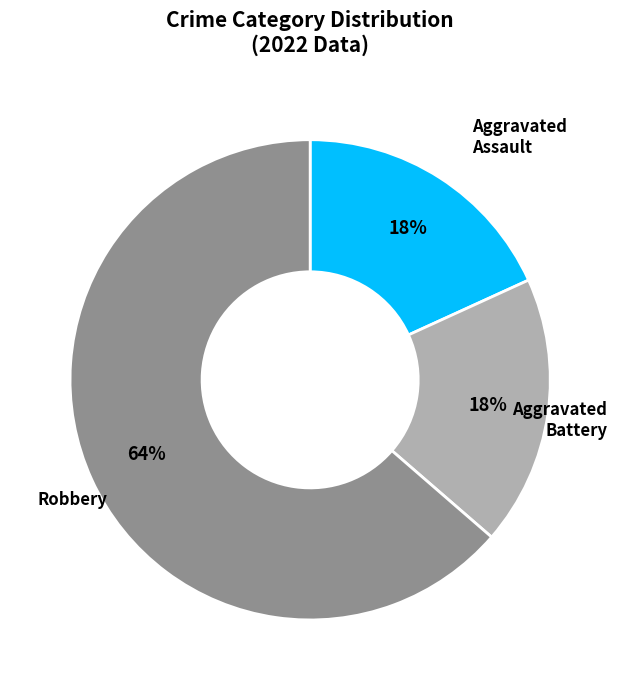

To the nearest percent, what is the average slice percentage?

33%